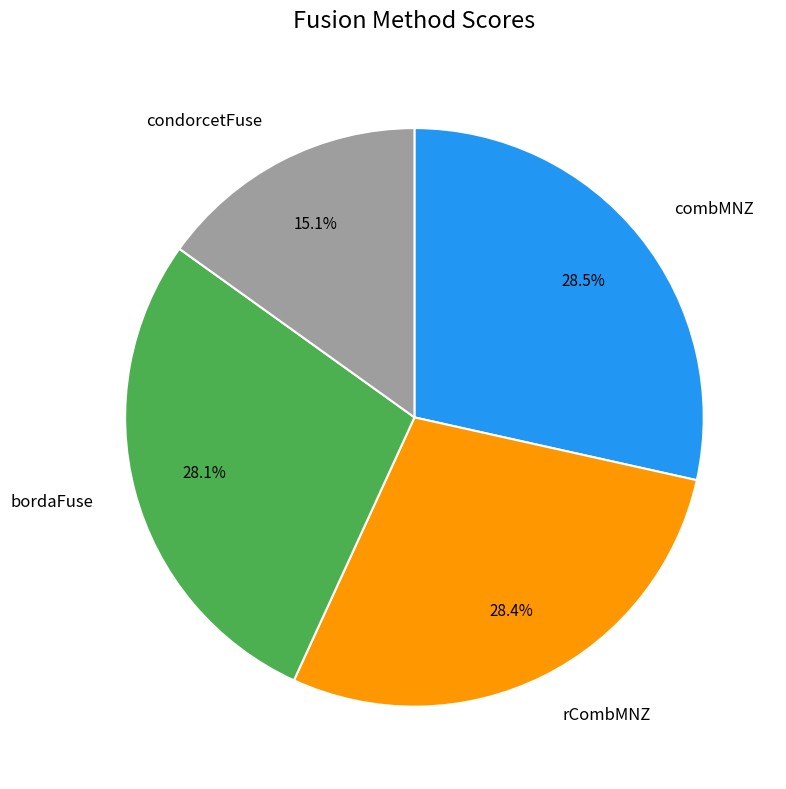

What percentage is NOT represented by combMNZ?

71.5%